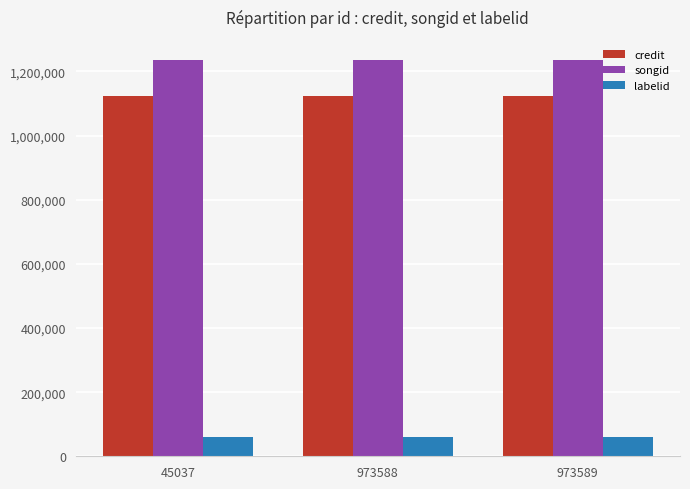

Is the value of credit at 973589 greater than the value of labelid at 973589?

Yes